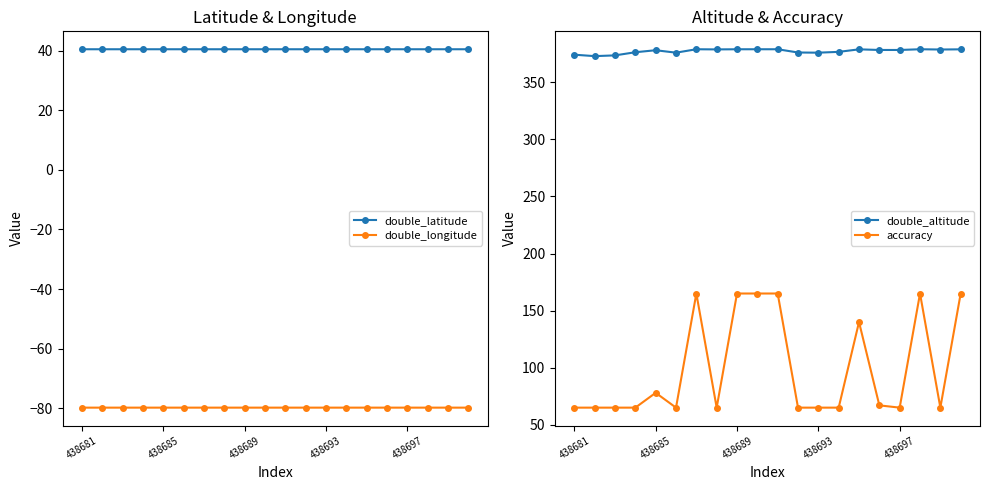

True or false: double_latitude and double_longitude intersect in this chart.

False